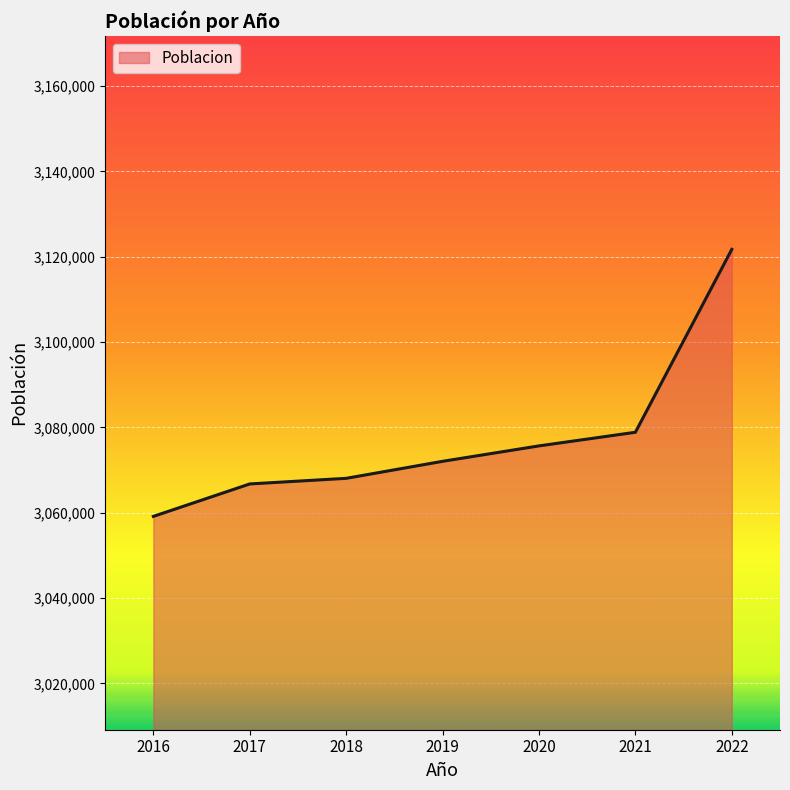

Reading left to right, extract all data points from this chart.

2016=3059122	2017=3066728	2018=3068043	2019=3072029	2020=3075646	2021=3078836	2022=3121707